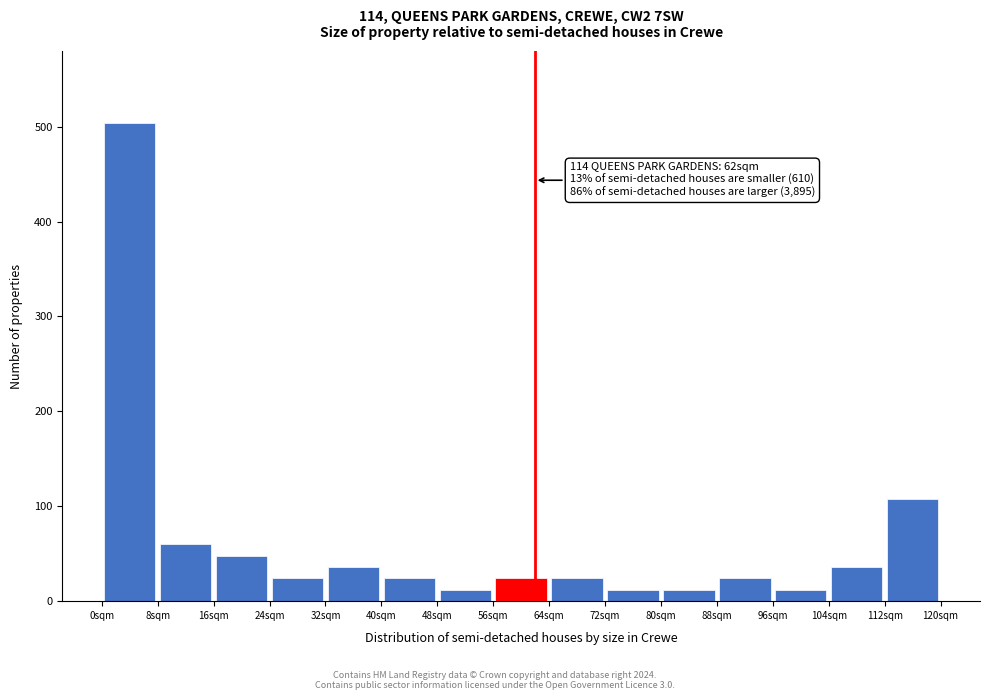

Which range on the x-axis has the tallest bar?

0 to 8